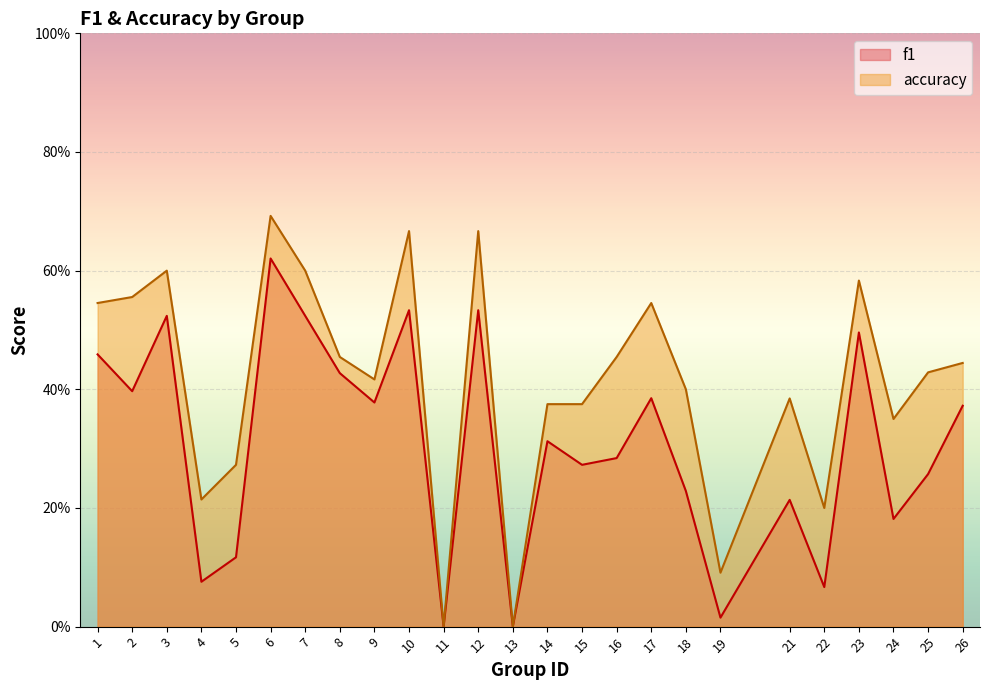

How many accuracy values are between 0 and 1?

25